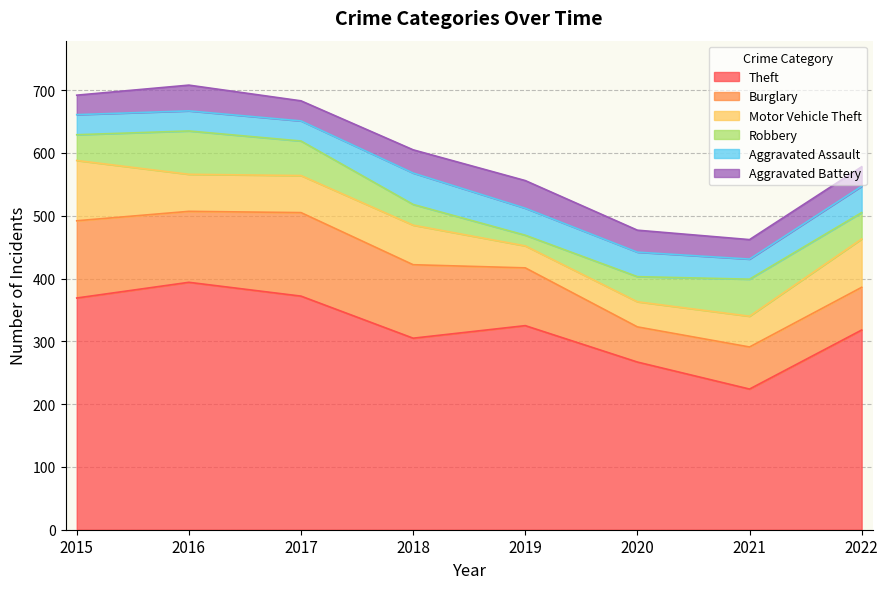

Is it true that Robbery equals 20 at 2015?

False